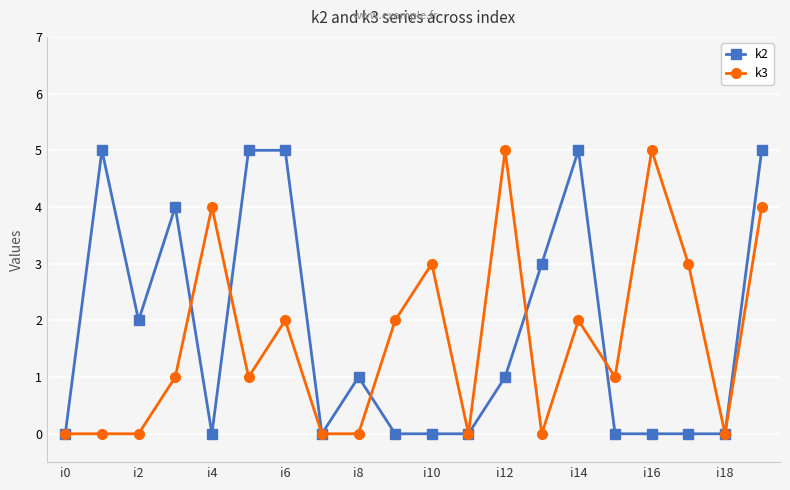

What is the maximum value shown in the chart?

5